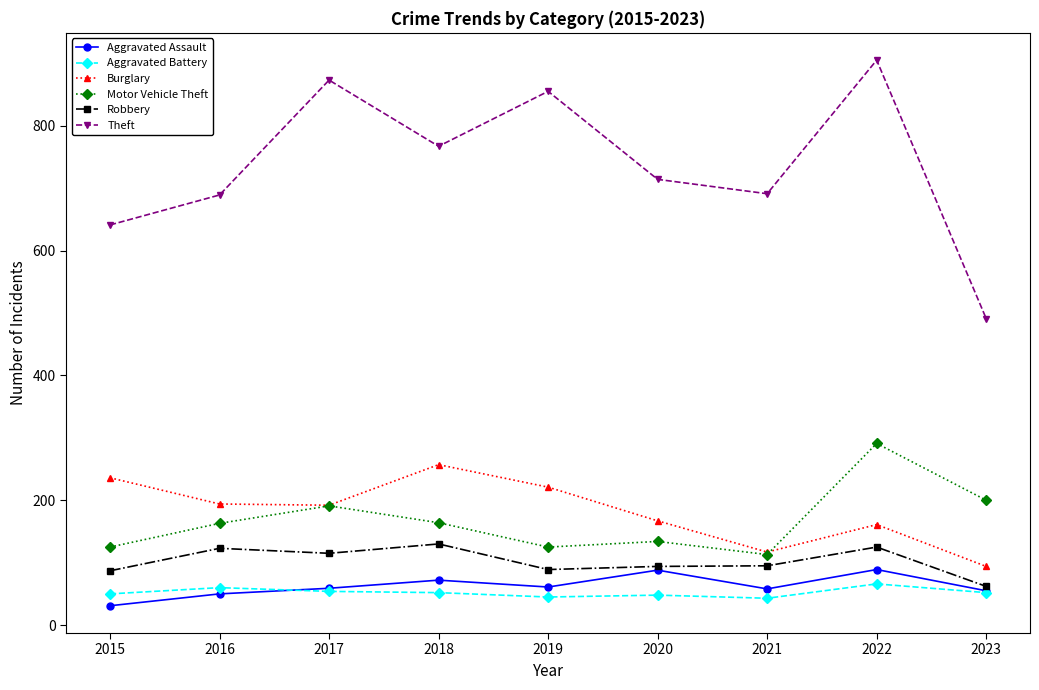

How many series are shown in this chart?

6